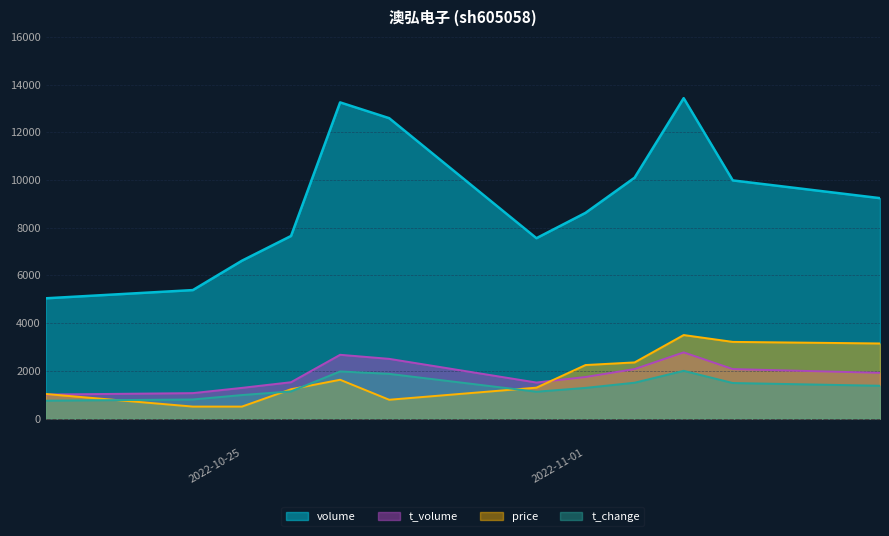

Read the t_volume value at 2022-11-04.

2073.0